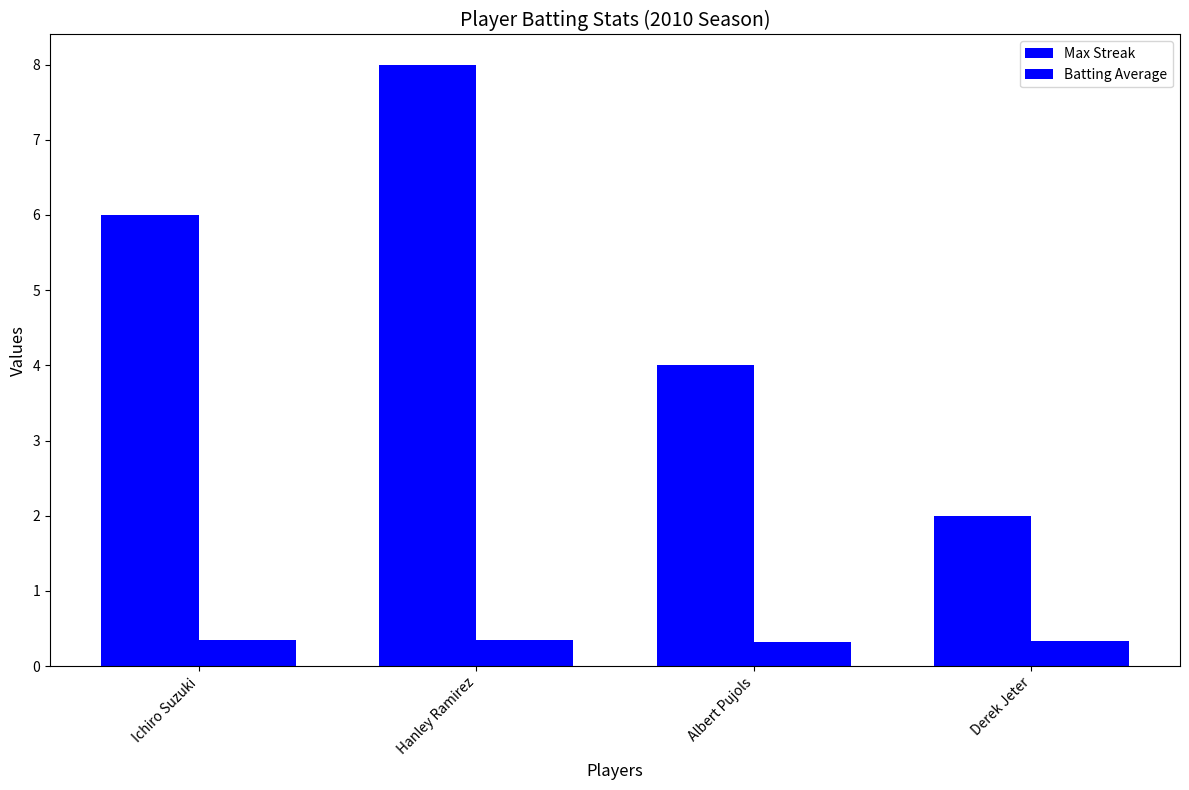

How many series are shown in this chart?

2